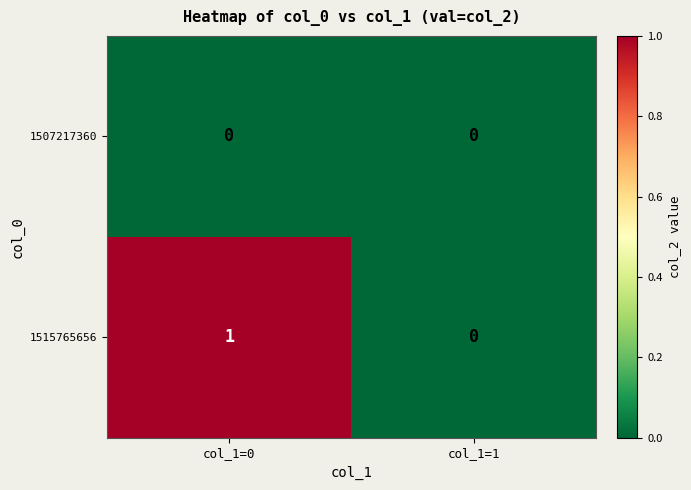

The 1515765656 series shows 1 at col_1=0. True or false?

True